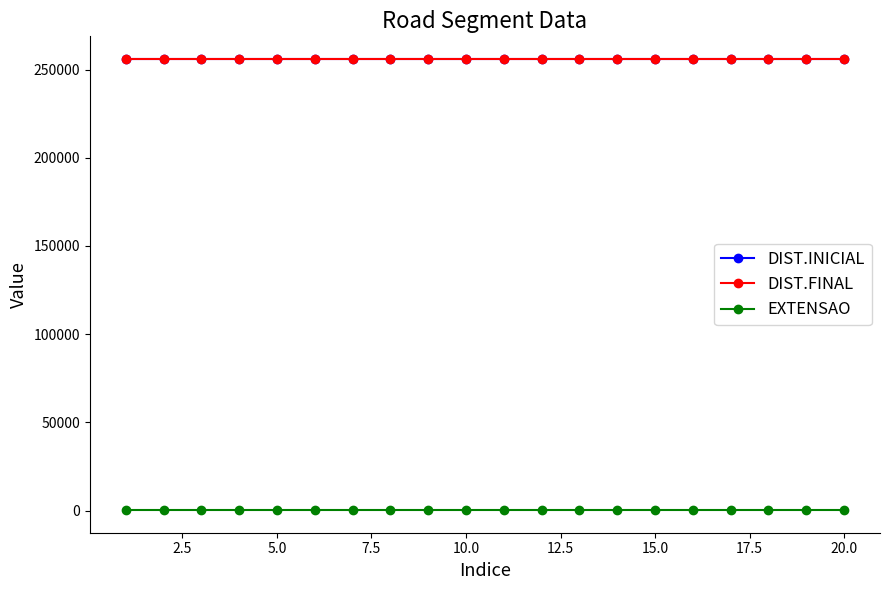

What is the minimum value for DIST.INICIAL?

255729